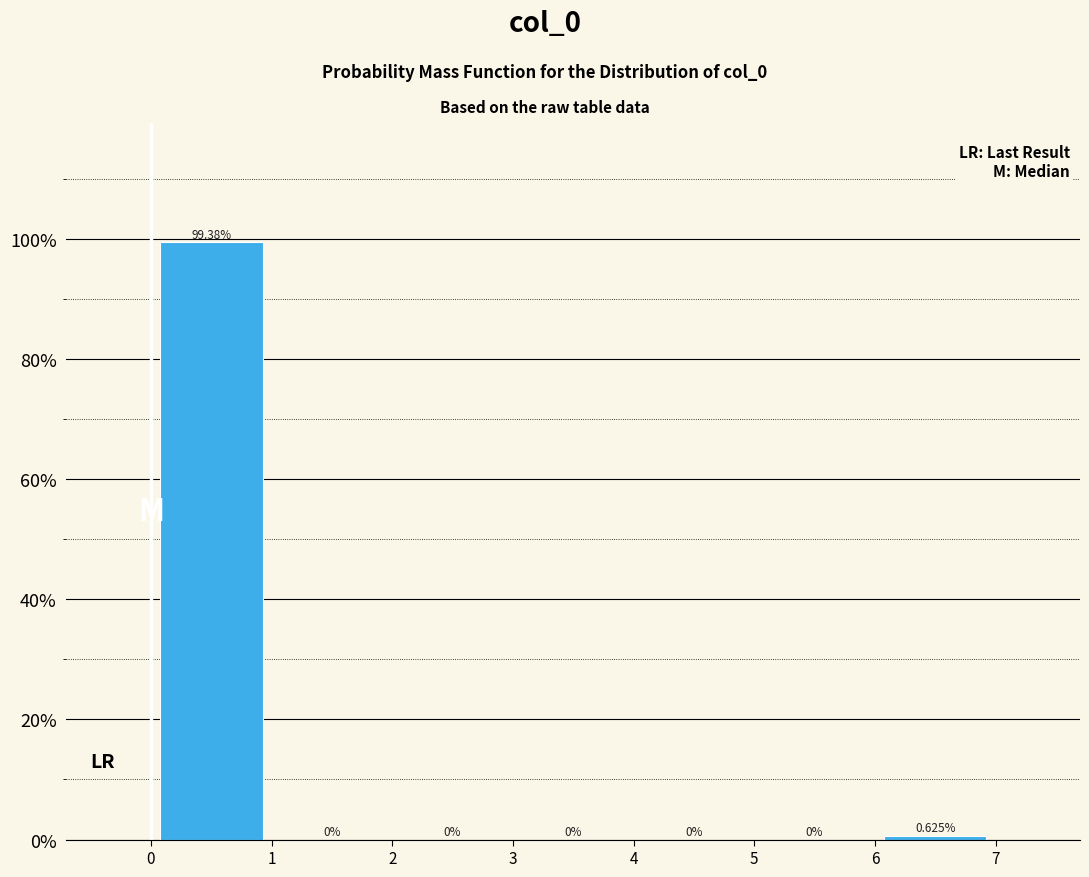

What is the height of the bar covering 6 to 7 on the x-axis?

0.625